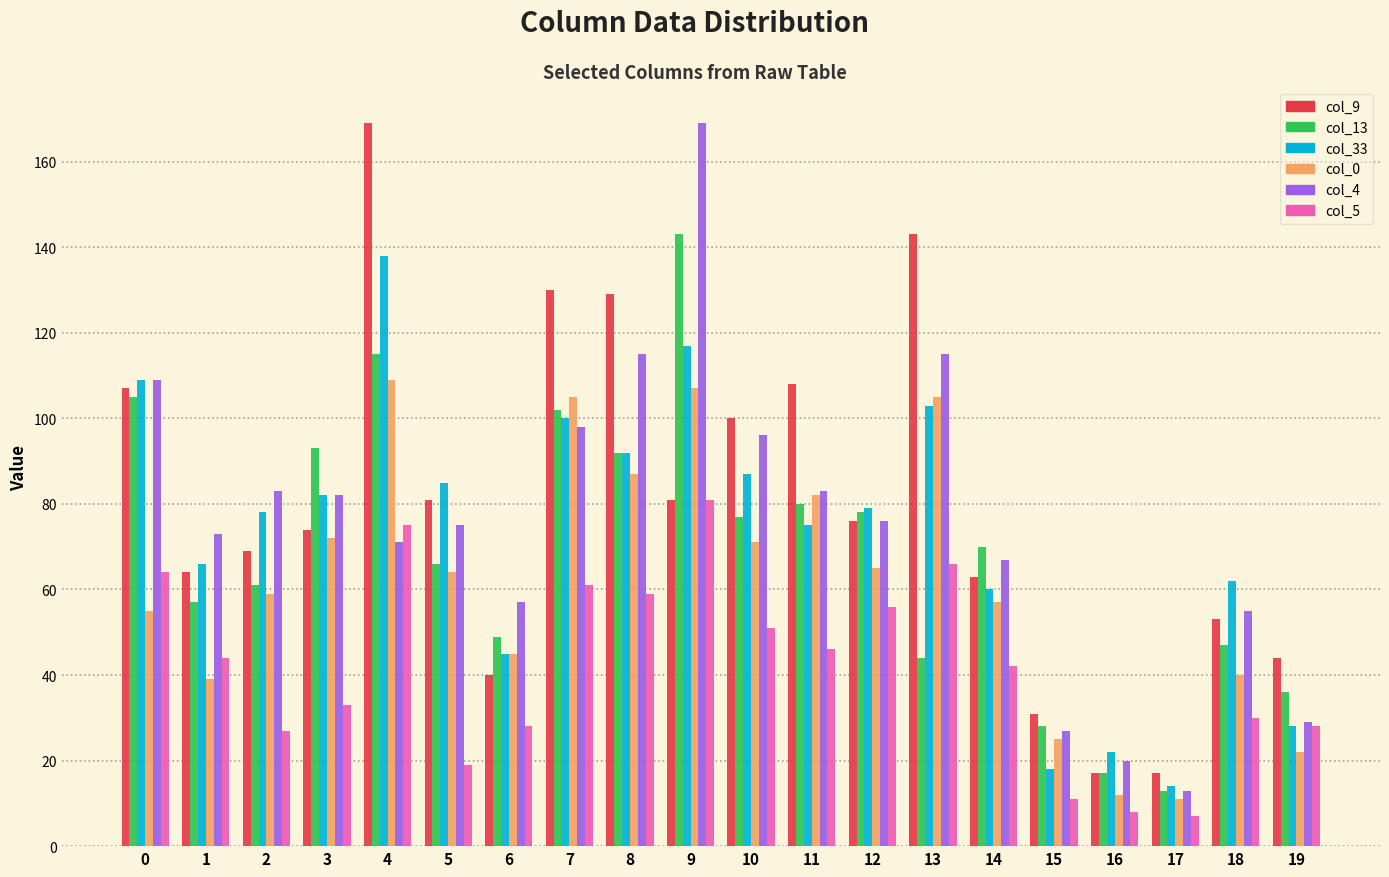

What is the highest value of the col_0 series?

109